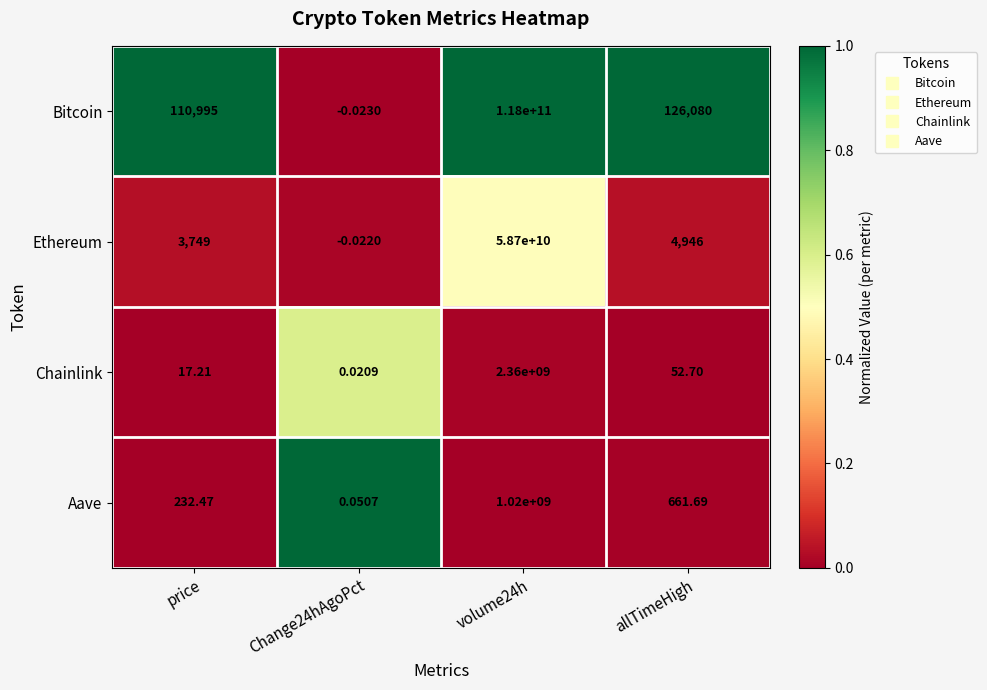

Which series has the largest range (max minus min)?

Bitcoin